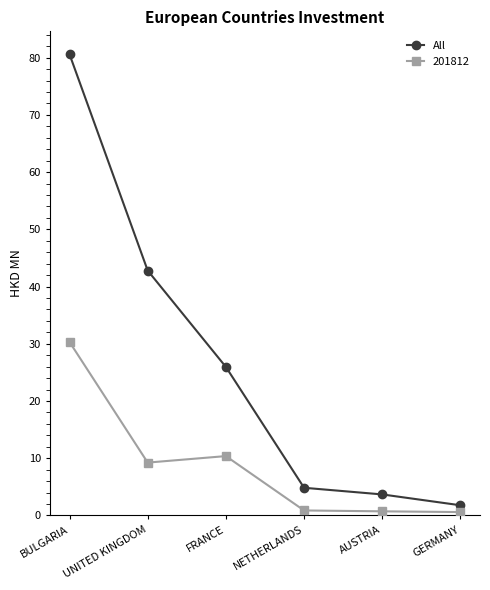

What is the maximum value shown in the chart?

80.6